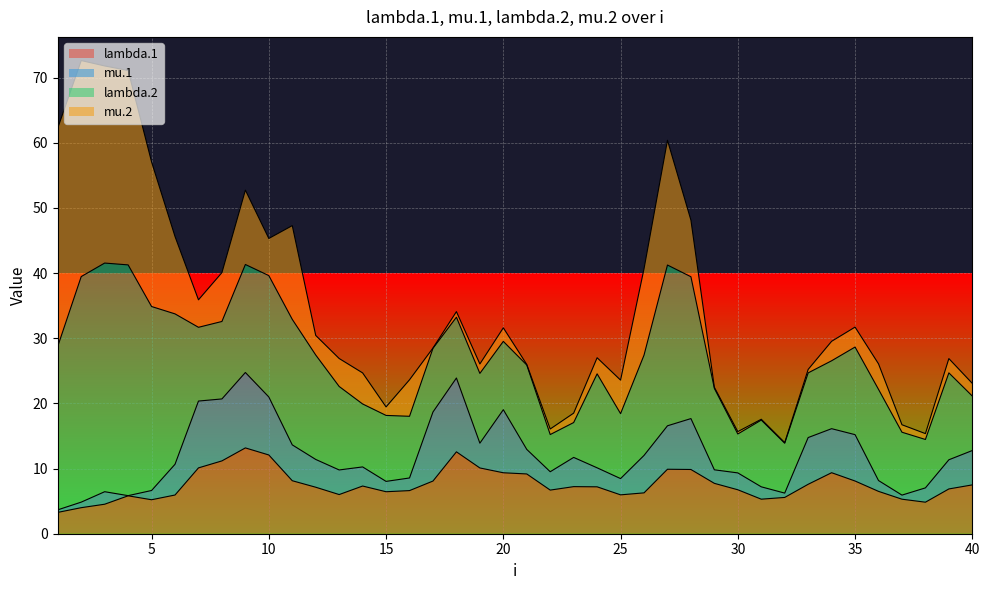

Is it true that lambda.1 equals 5.2 at 5?

True